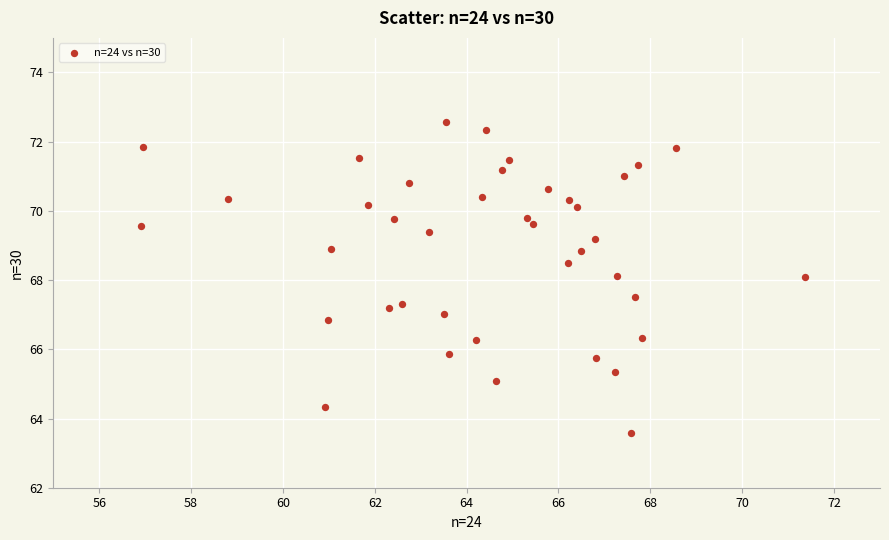

What is the range of Y values (max minus min)?

9.0